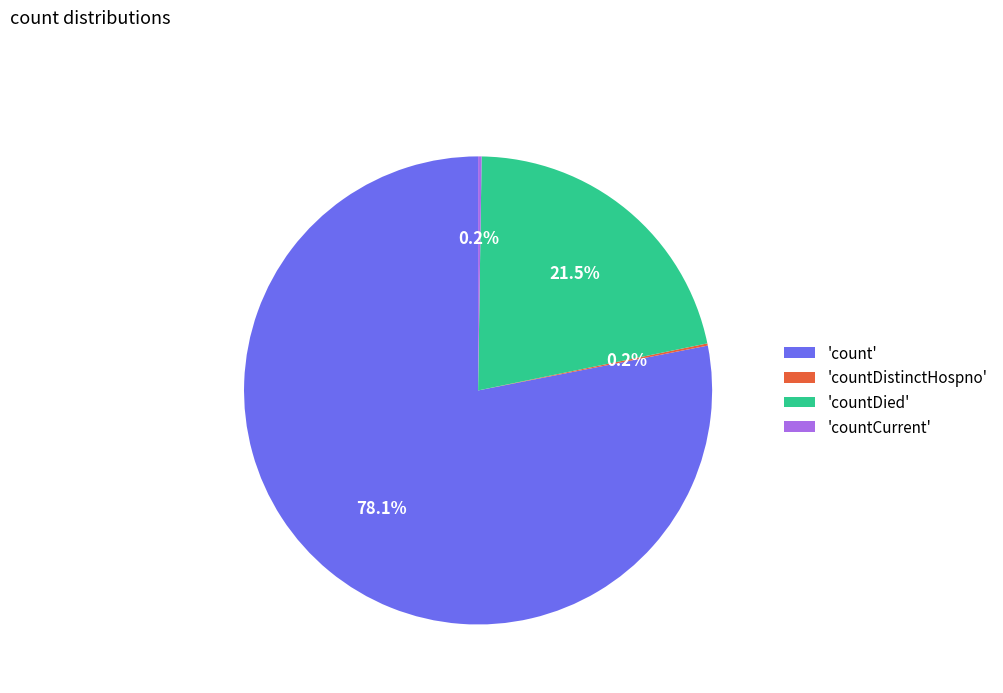

Is there a majority slice in this chart?

Yes